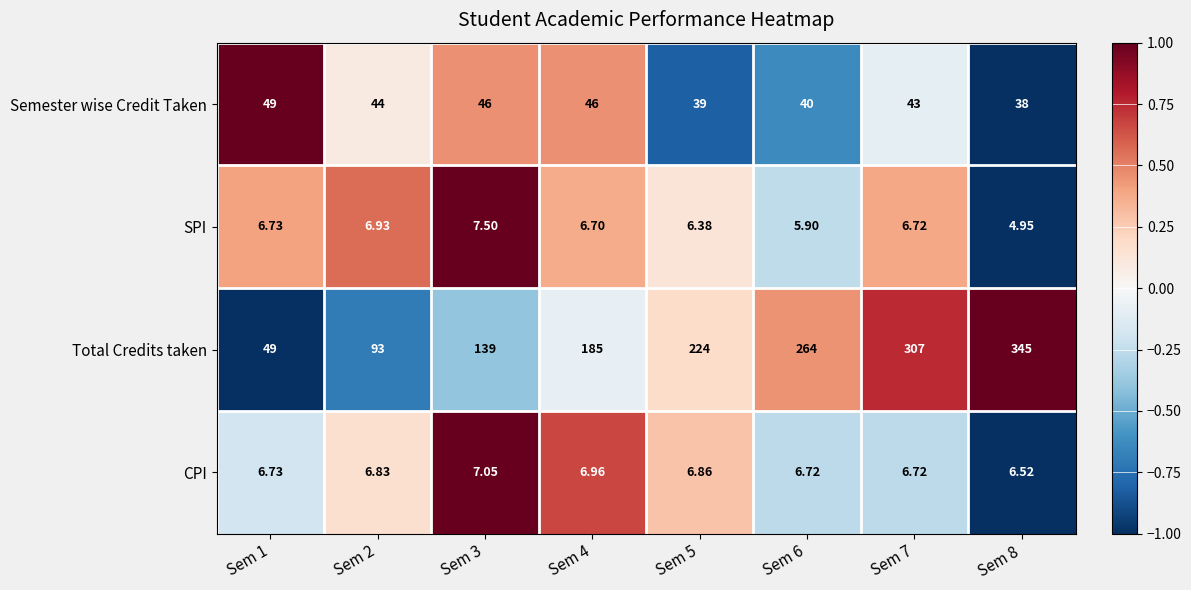

Which series has the widest spread of values?

Total Credits taken